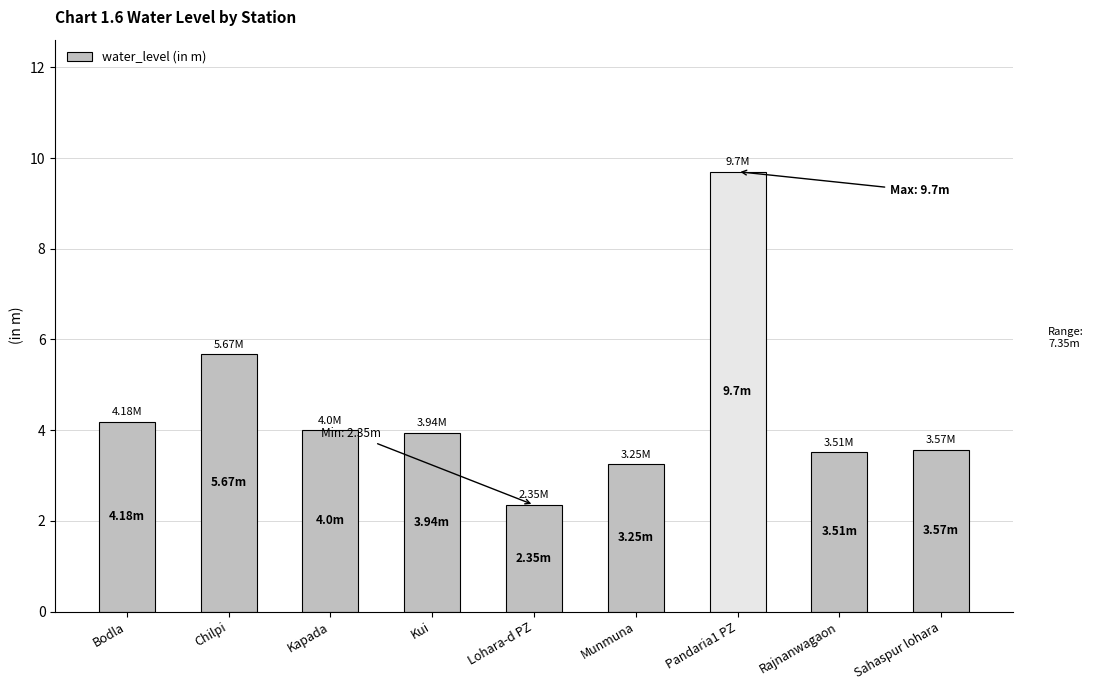

What is the label of the 2nd bar from the right?

Rajnanwagaon